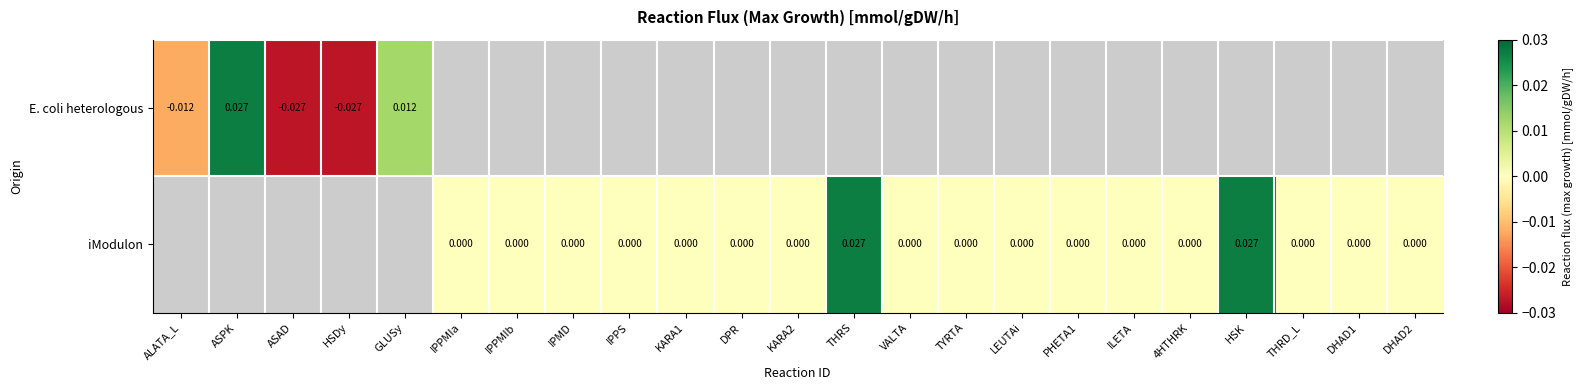

Between IPPMIb and THRD_L, which series saw the biggest shift?

iModulon